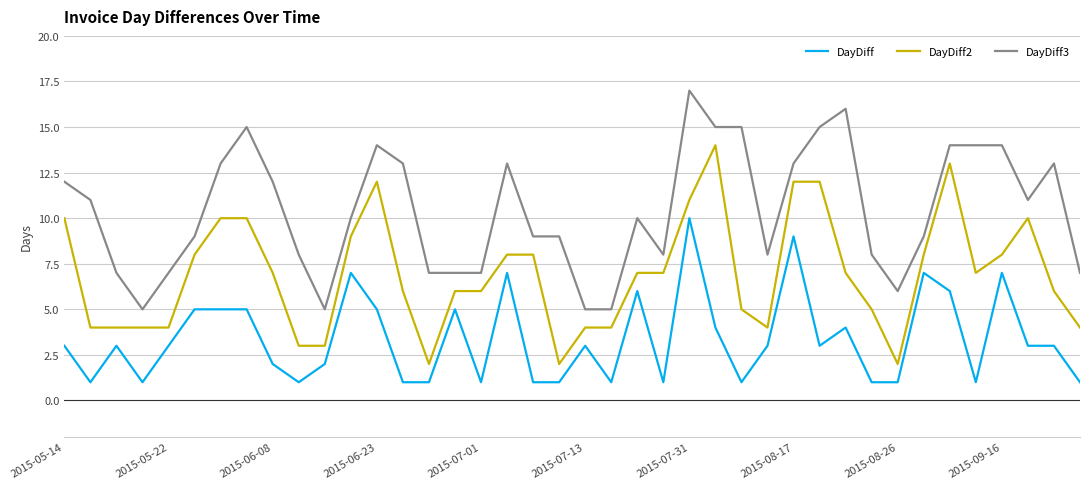

True or false: DayDiff and DayDiff3 intersect in this chart.

False